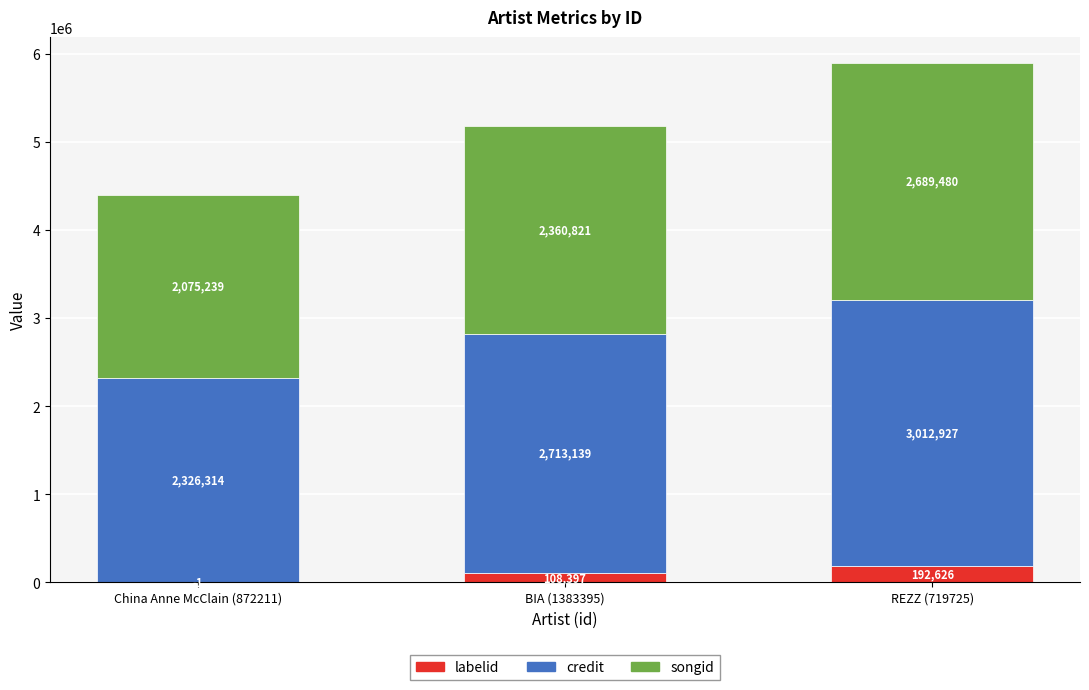

The value of credit at REZZ (719725) is 3012927. True or false?

True